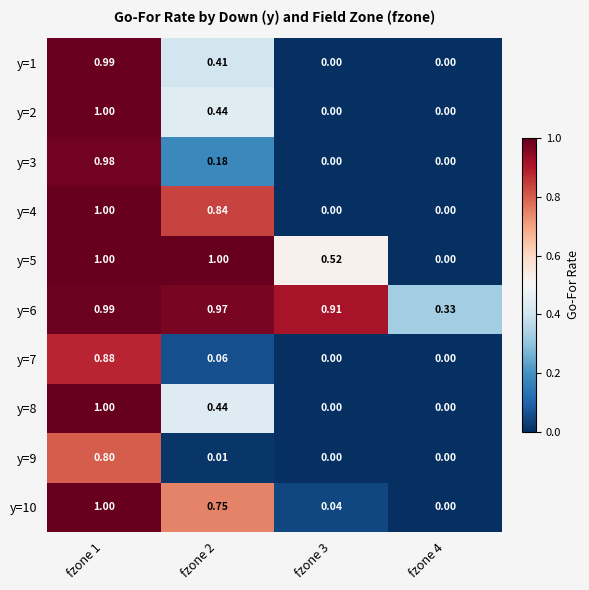

At how many categories does at least one series exceed 0?

4